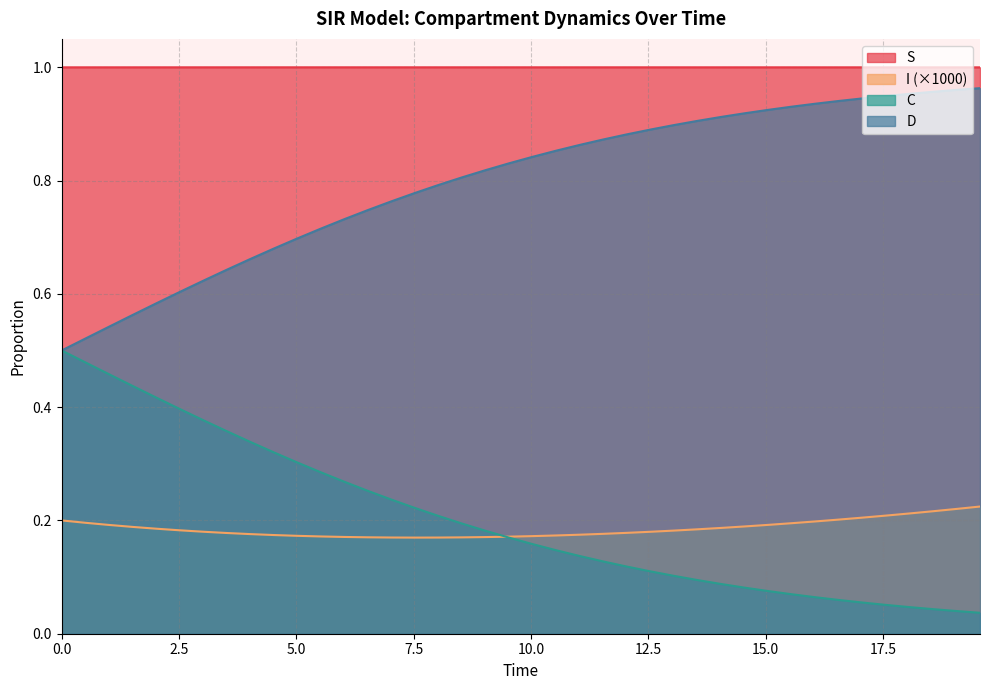

Which series has the largest total across all categories?

S